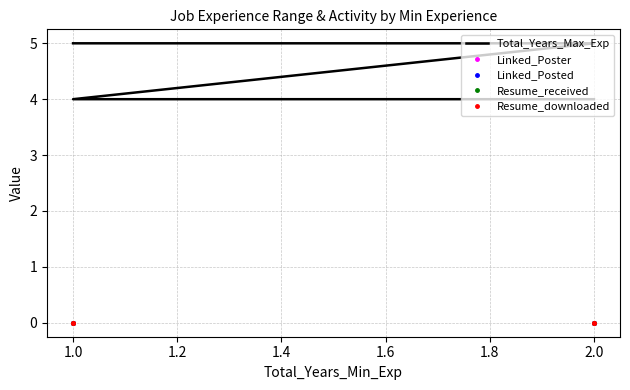

Rank the series by their maximum value, from highest to lowest.

Total_Years_Max_Exp, Linked_Poster, Linked_Posted, Resume_received, Resume_downloaded